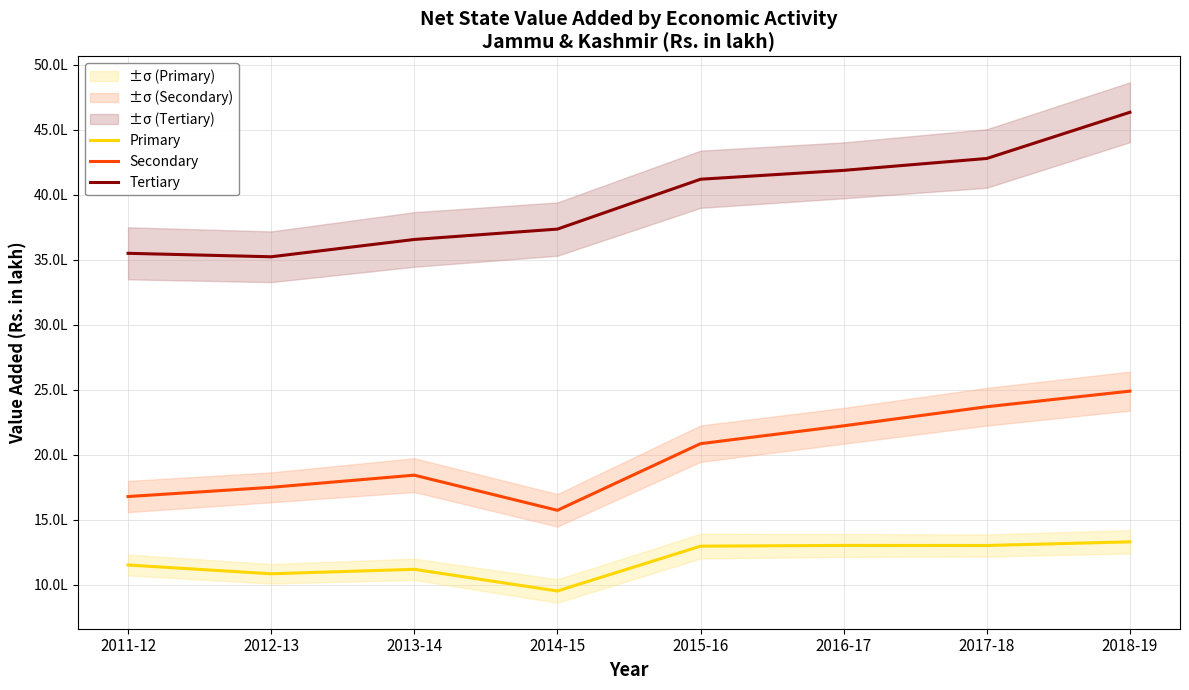

Is this an area chart (filled region under the line)?

No